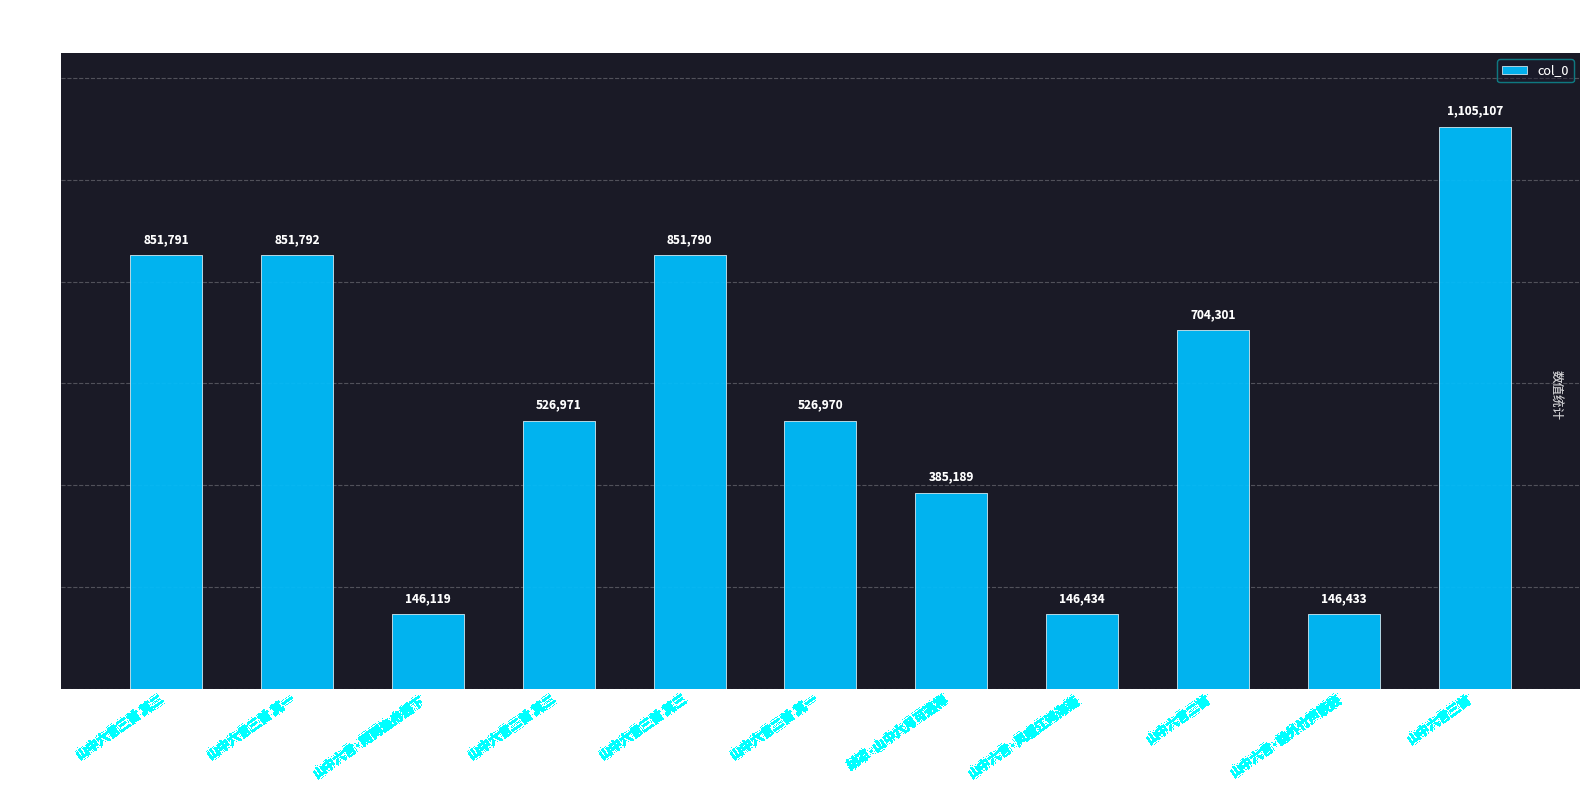

How many categories are shown in the chart?

11